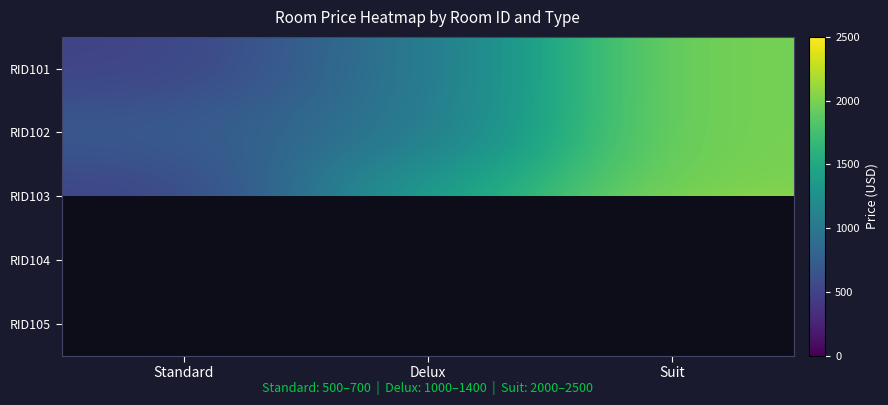

At which category is the sum across all series the highest?

Suit